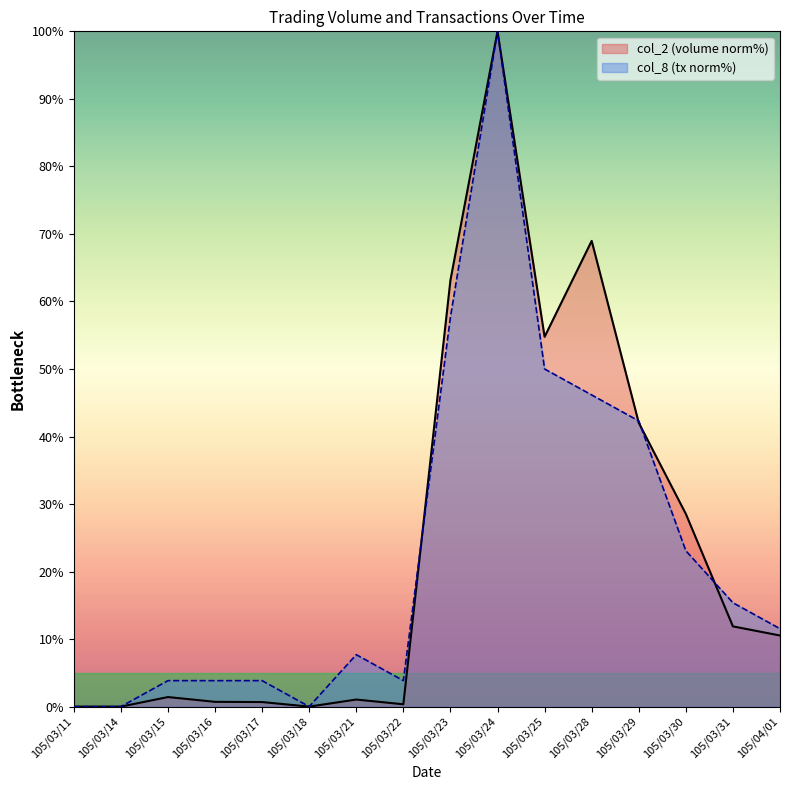

Reading left to right, transcribe all the data shown in this chart.

col_2: 0.0	0.0	1.4	0.7	0.7	0.0	1.0	0.3	63.1	100.0	54.8	69.0	42.0	28.5	11.9	10.5
col_8: 0.0	0.0	3.8	3.8	3.8	0.0	7.7	3.8	57.7	100.0	50.0	46.2	42.3	23.1	15.4	11.5